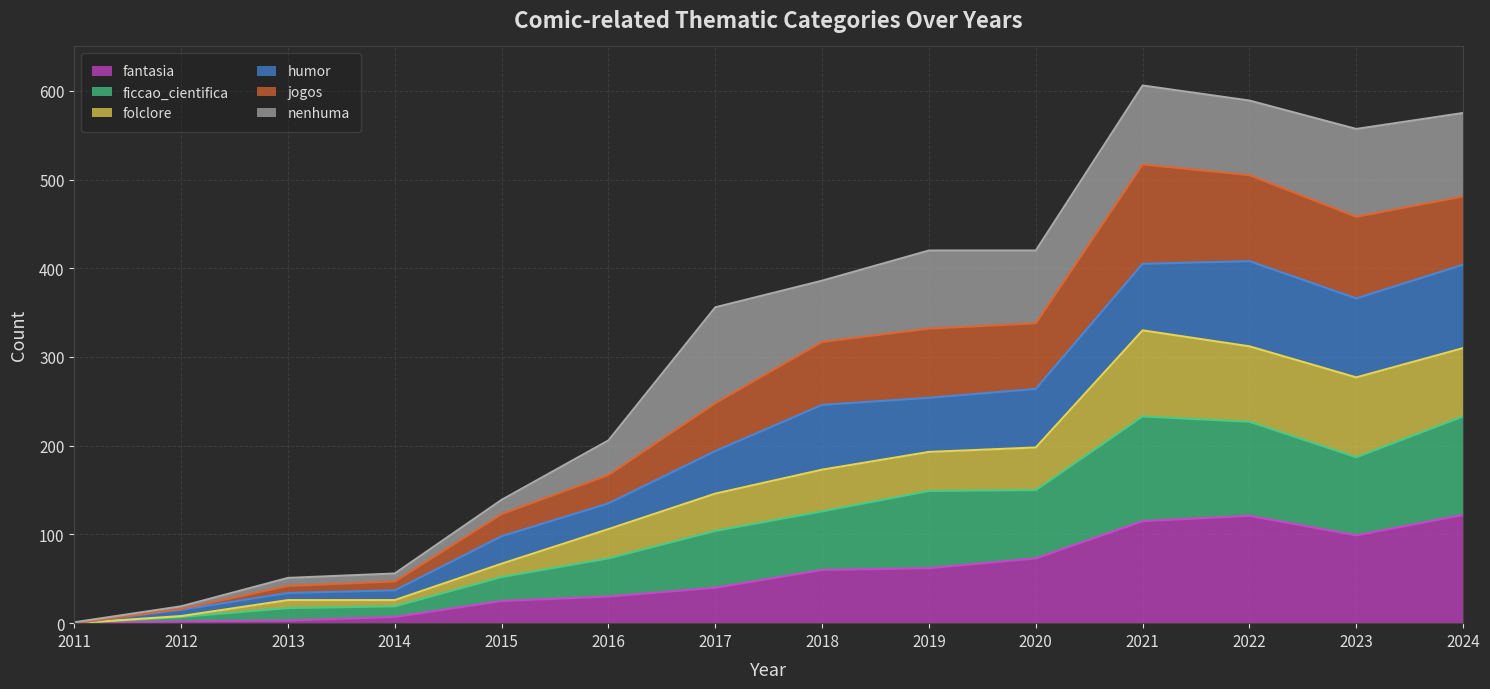

What is the highest value of the fantasia series?

122